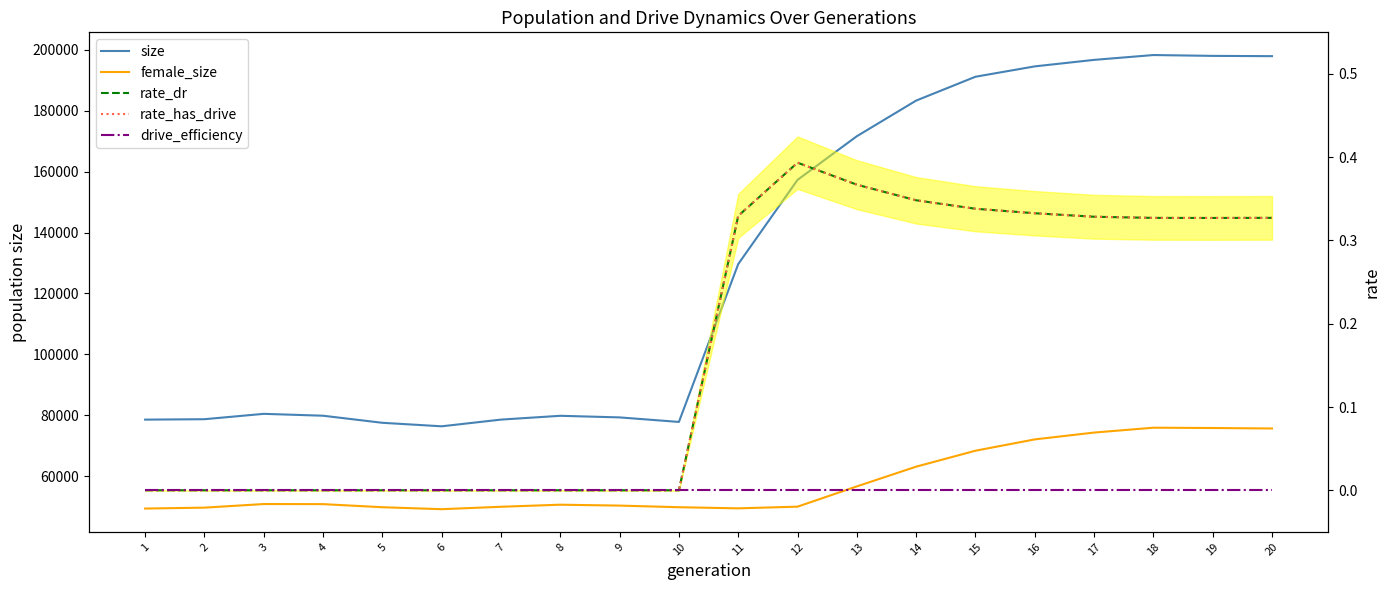

Which has a higher value, 18 or 9?

18